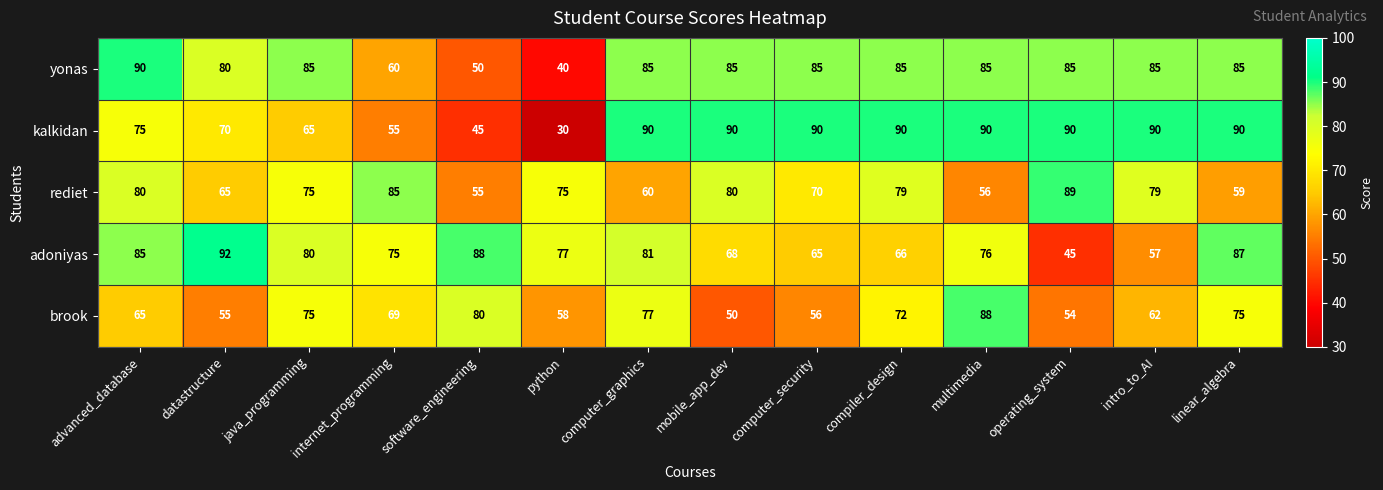

What is the average value of the rediet series?

72